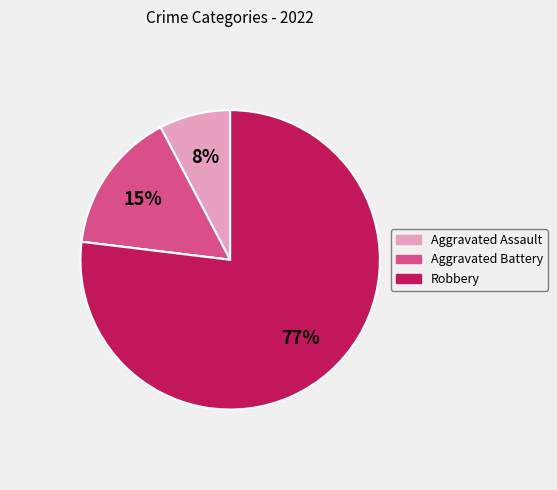

To the nearest percent, what is the difference between the largest and smallest slice percentages?

77%